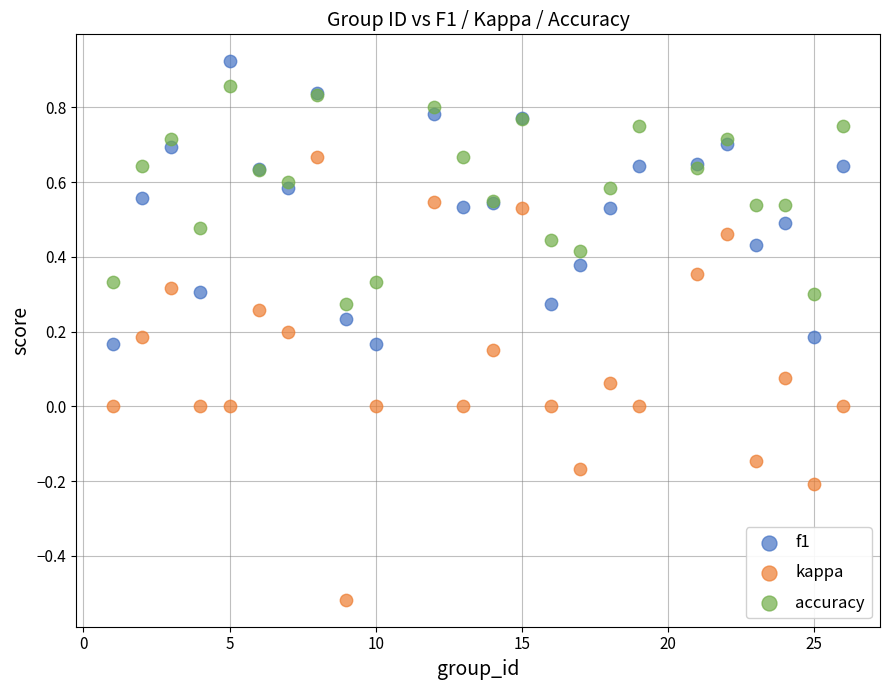

Which series has the widest spread of Y values?

kappa